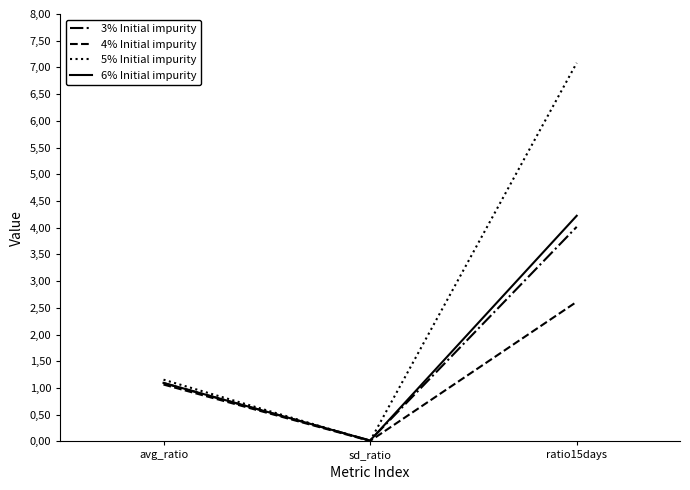

Is the value of 6% Initial impurity at avg_ratio greater than the value of 5% Initial impurity at ratio15days?

No